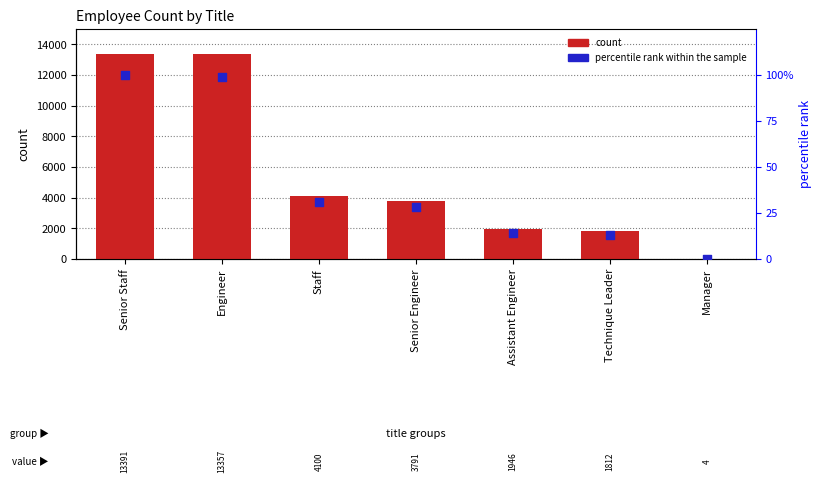

At how many categories does at least one series exceed 12653?

2